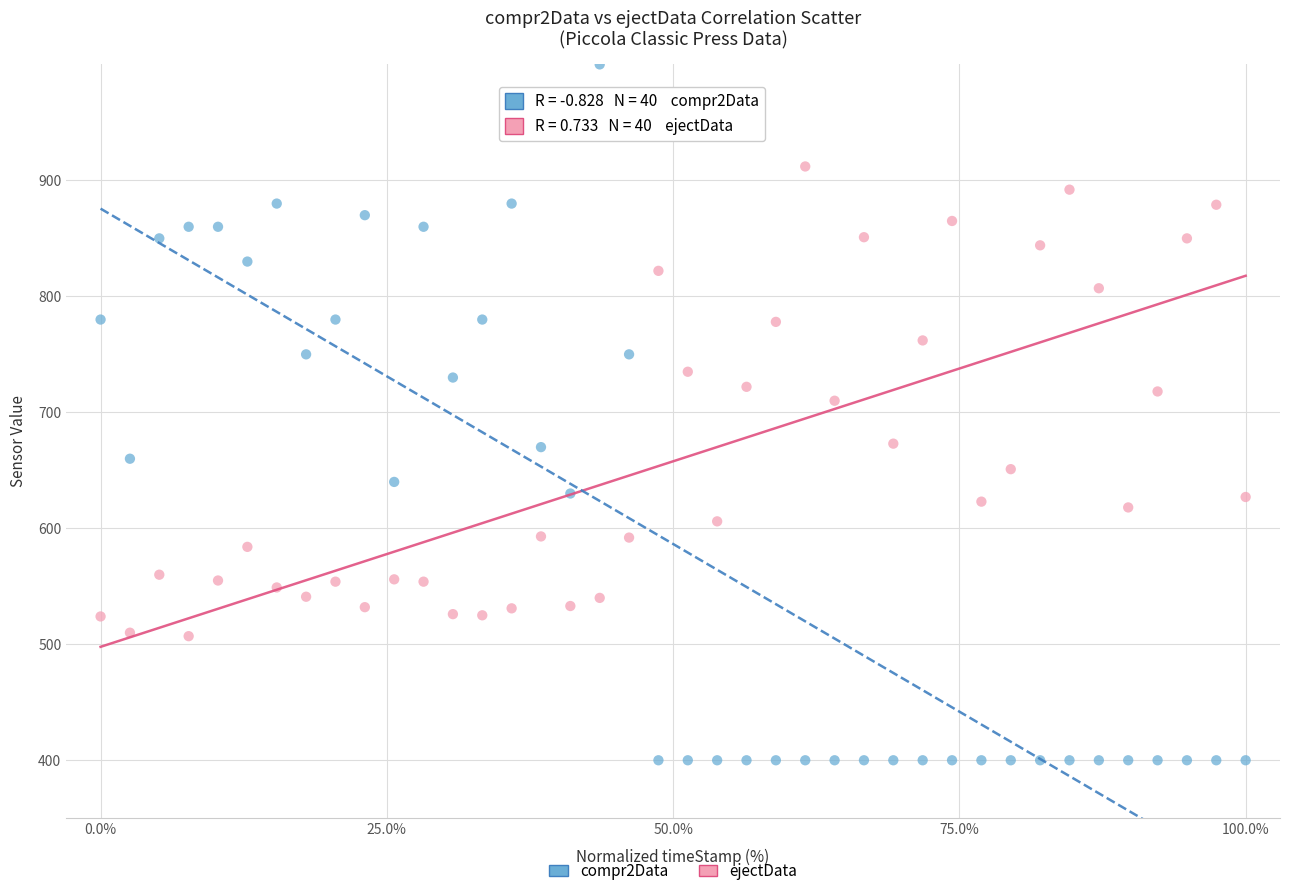

What are all the series names shown in the legend?

compr2Data, ejectData